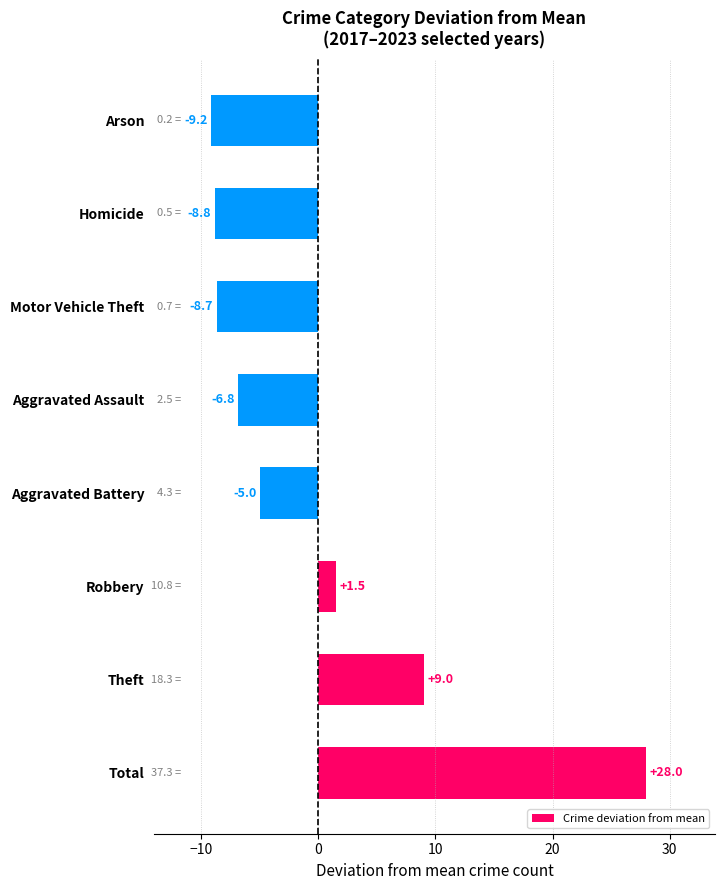

How many values are below zero?

5